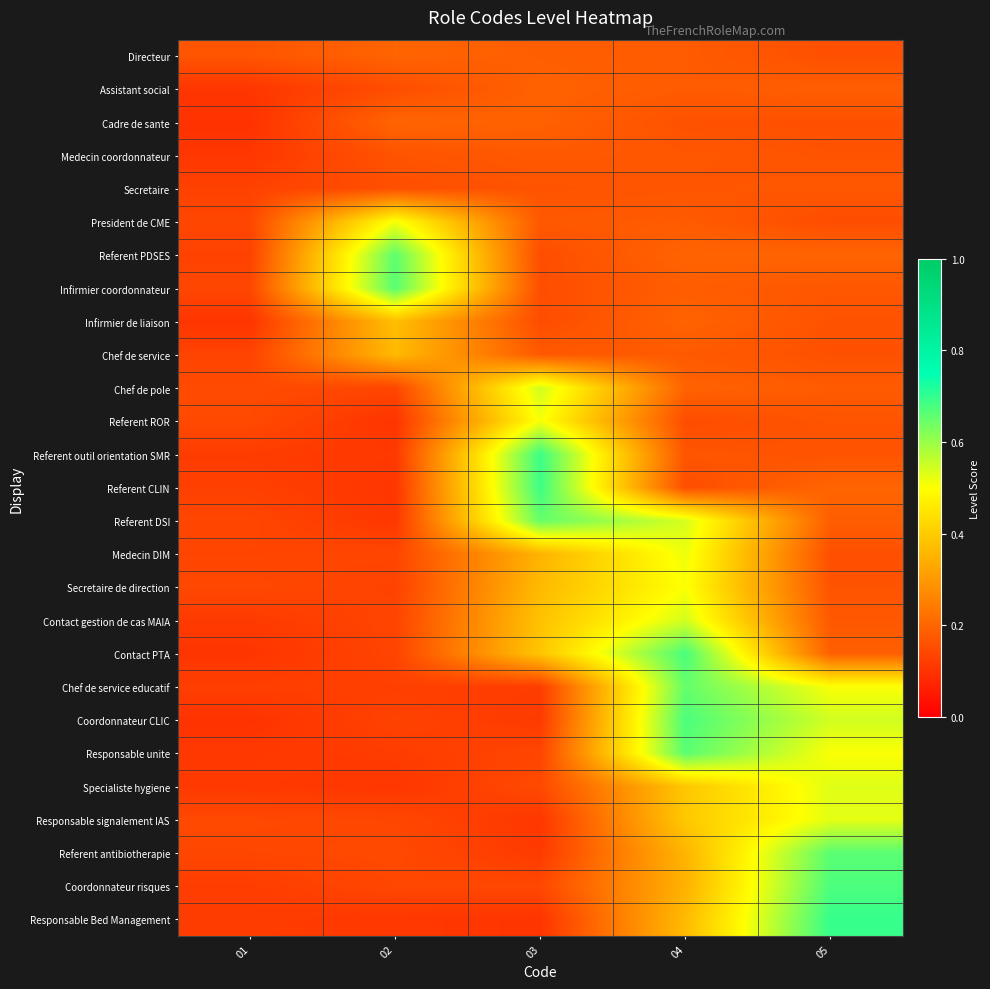

Which series has the widest spread of values?

Responsable Bed Management